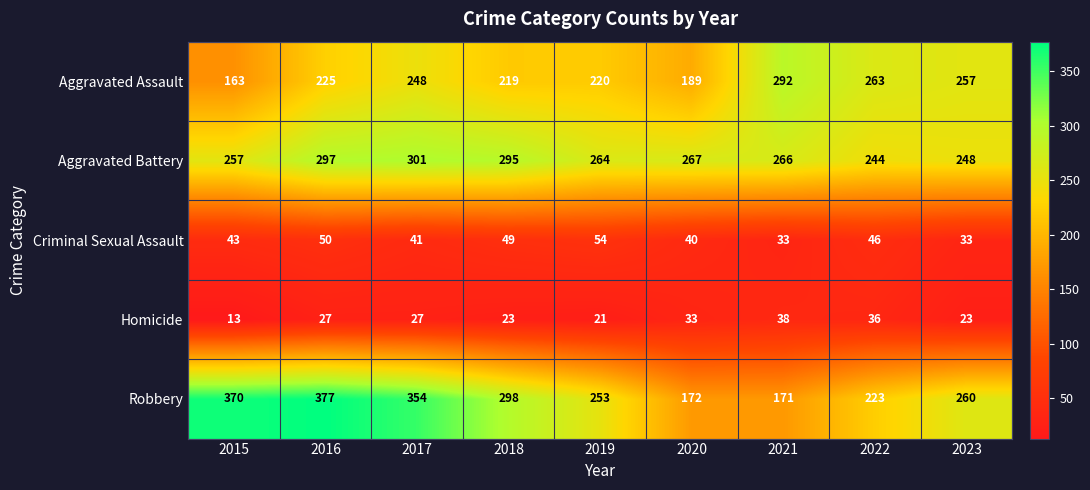

The Aggravated Assault series shows 189 at 2020. True or false?

True